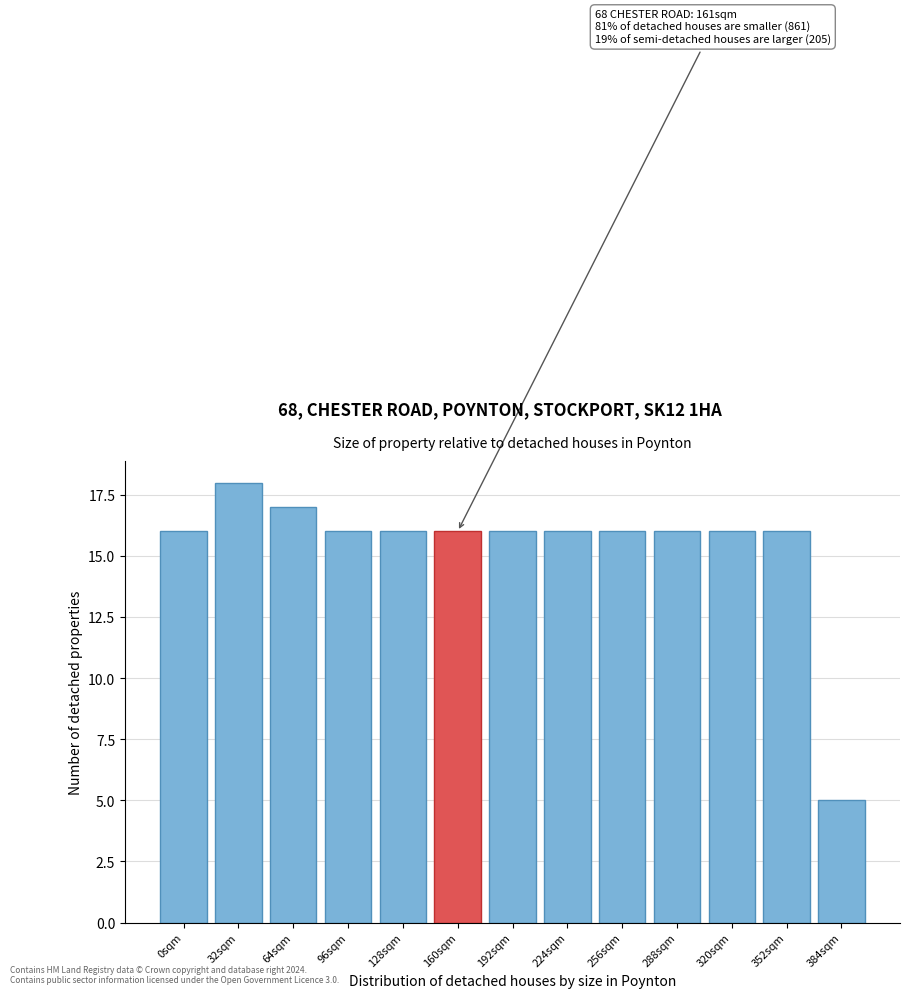

Reading left to right, what are all the values shown in this chart?

0sqm=16	32sqm=18	64sqm=17	96sqm=16	128sqm=16	160sqm=16	192sqm=16	224sqm=16	256sqm=16	288sqm=16	320sqm=16	352sqm=16	384sqm=5